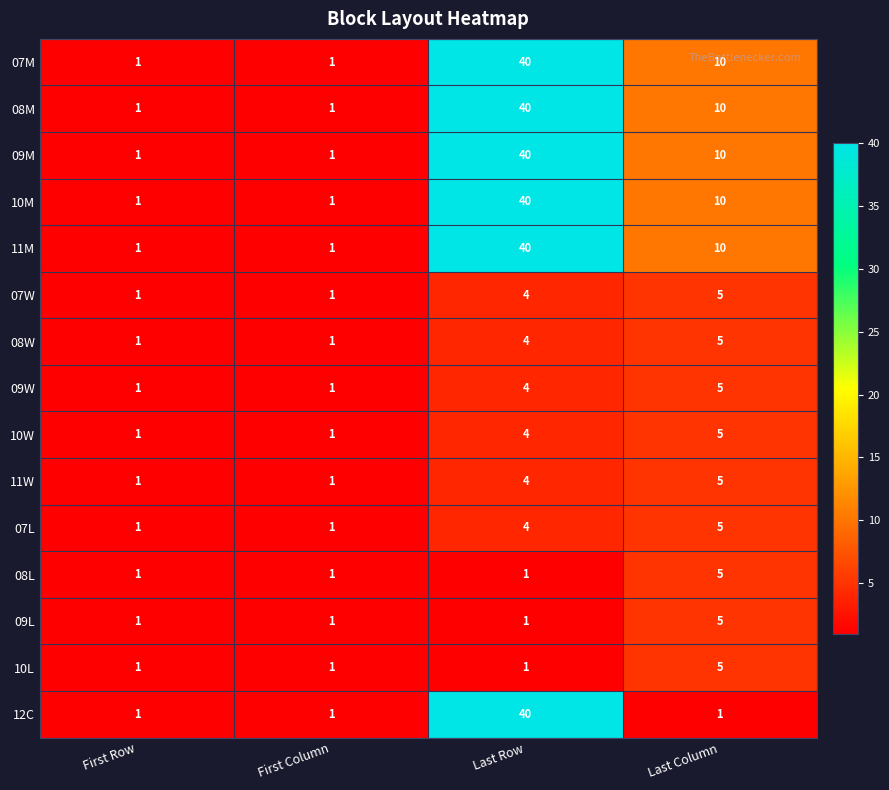

What is the average value of the 07M series?

13